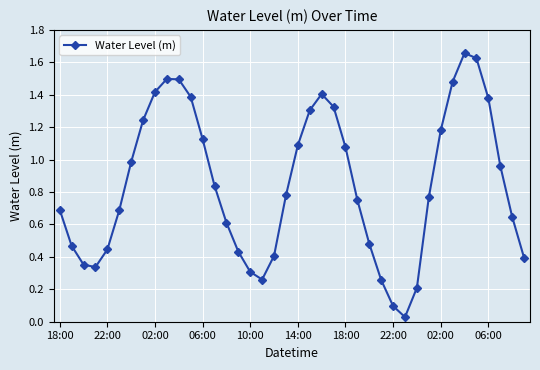

How many points are lower than both their immediate neighbors (excluding endpoints)?

3